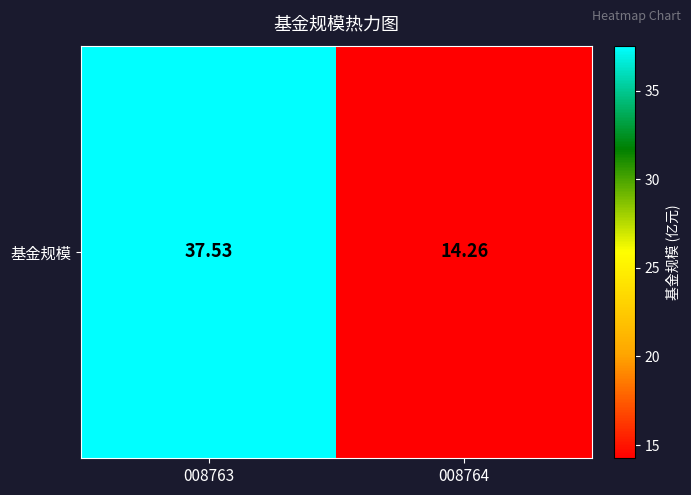

List the labels in order of value, largest first.

008763, 008764